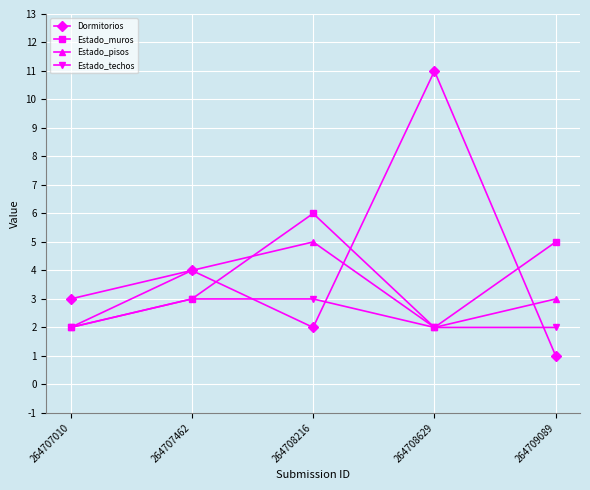

True or false: Estado_techos has more than 1 interior local peaks.

False